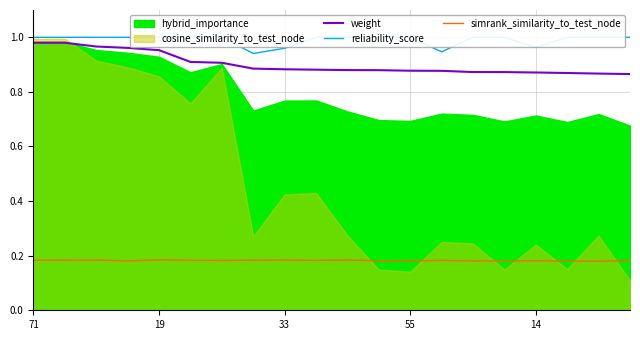

True or false: simrank_similarity_to_test_node and weight cross at least once.

False